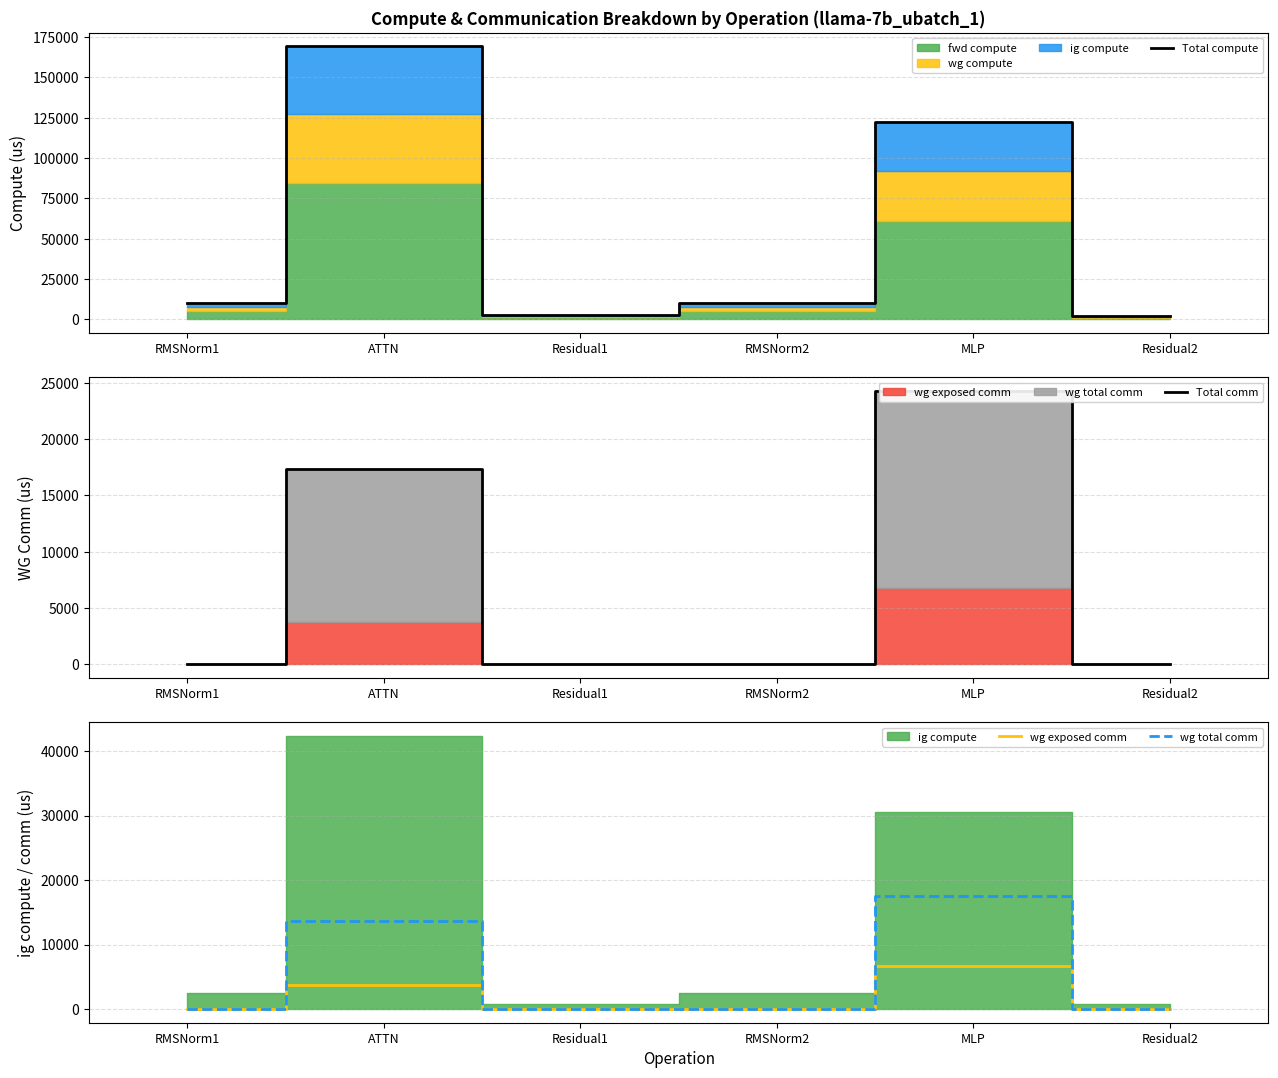

True or false: wg exposed comm and Total comm intersect in this chart.

False